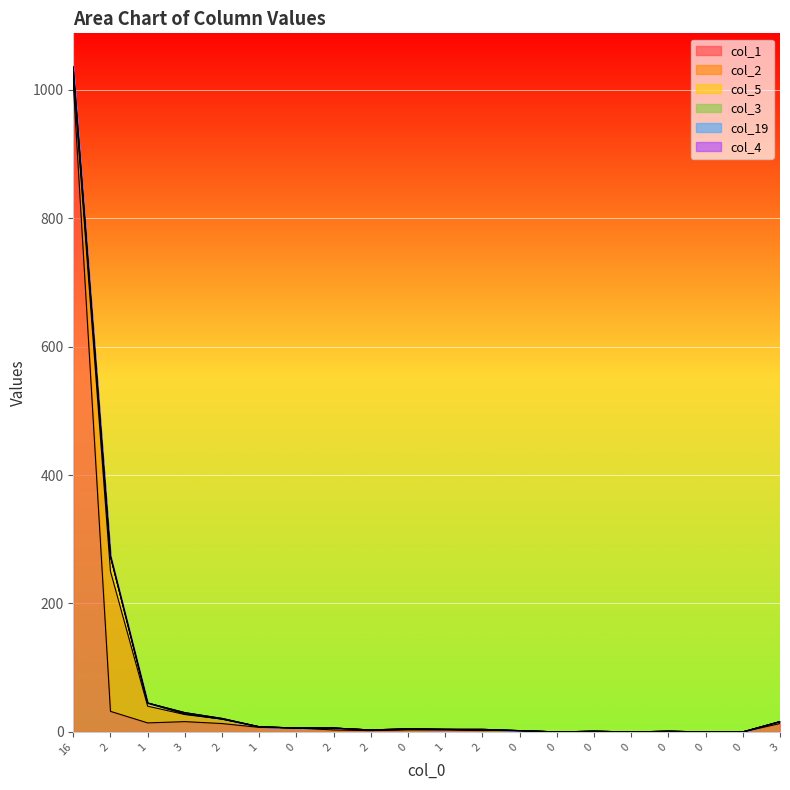

Count the col_19 values in the range 0 to 1.

19